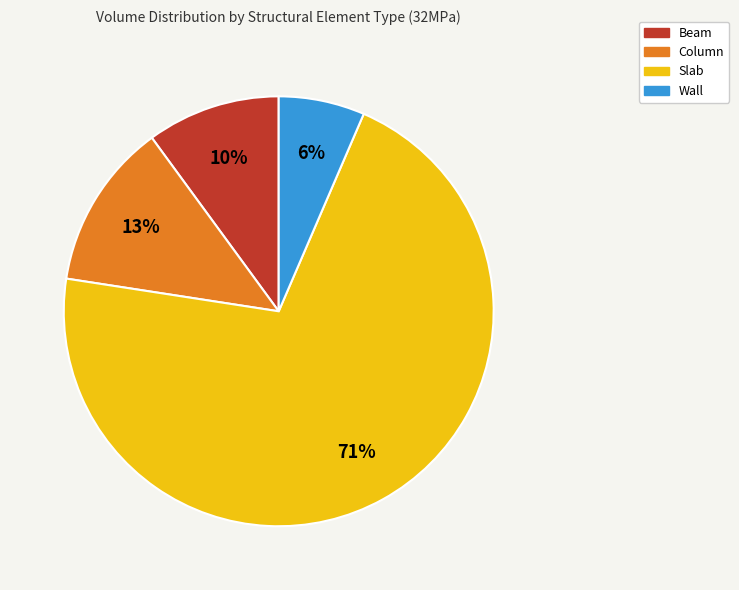

How many slices are in this pie chart?

4